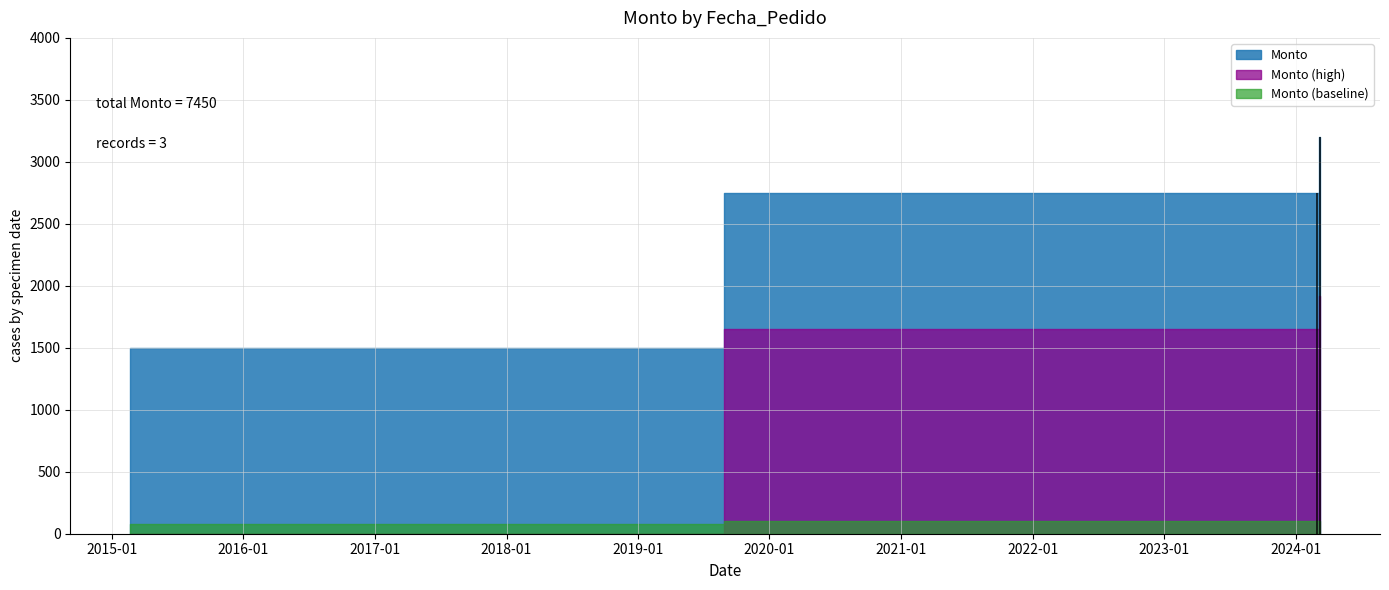

What is the label of the 3rd point from the right?

2015-02-20